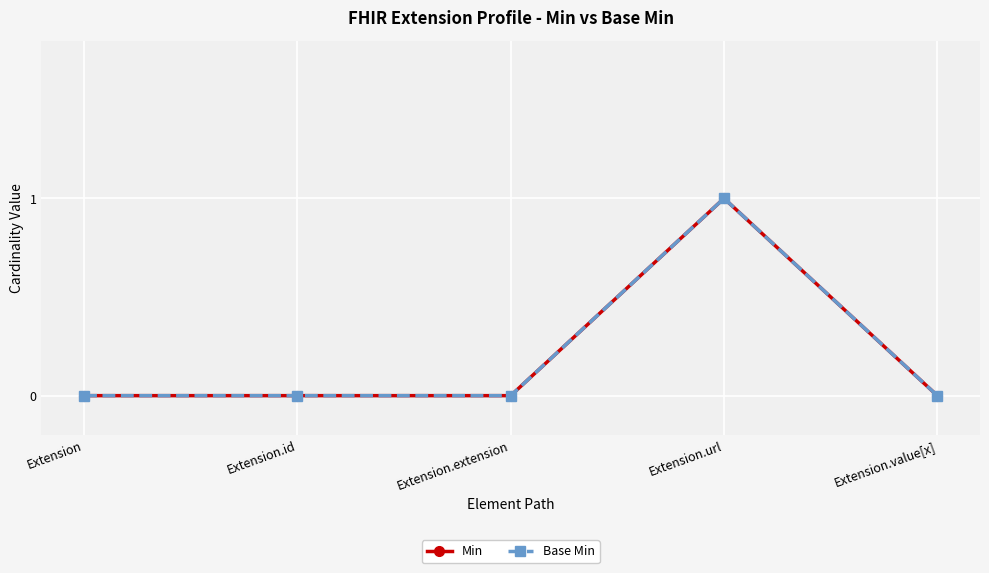

What is the difference between the maximum and minimum values in the Min series?

1